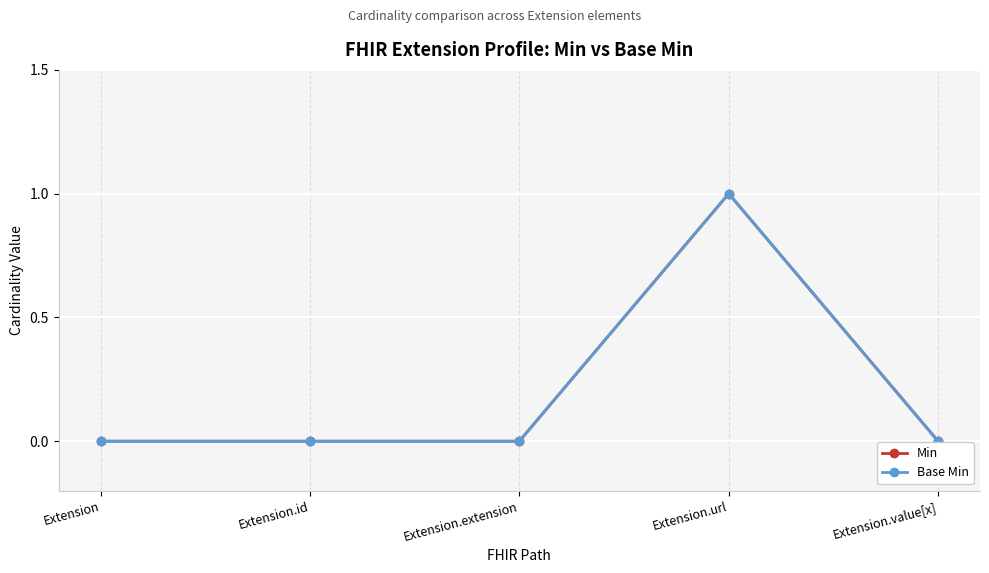

At how many categories does at least one series exceed 0?

1